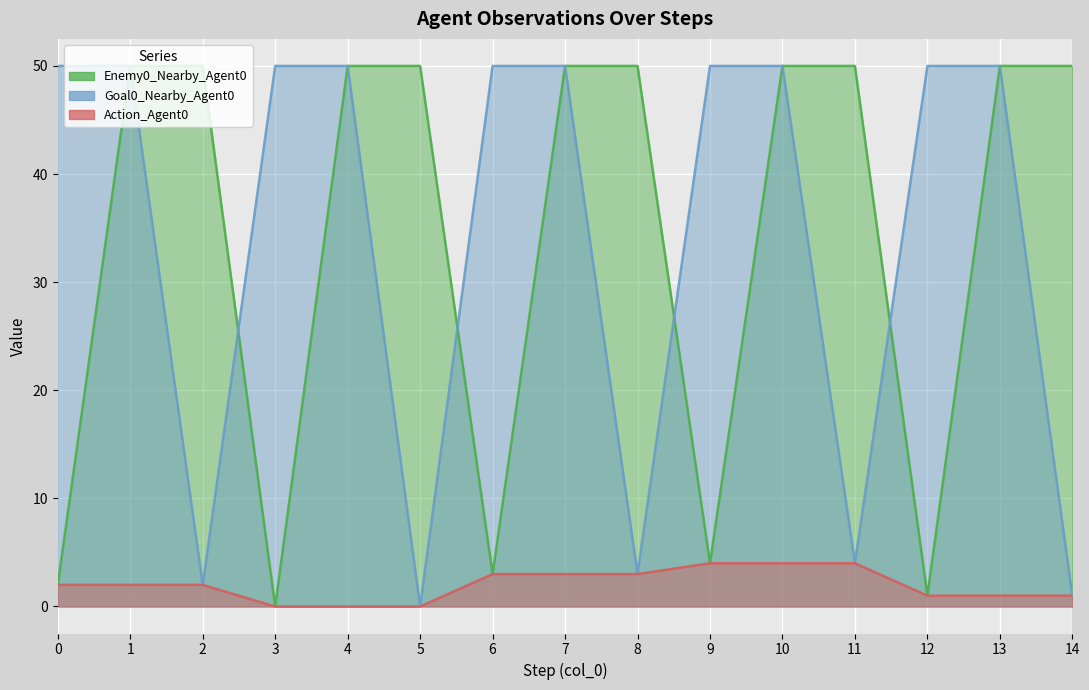

What is the sum of all Goal0_Nearby_Agent0 values?

510